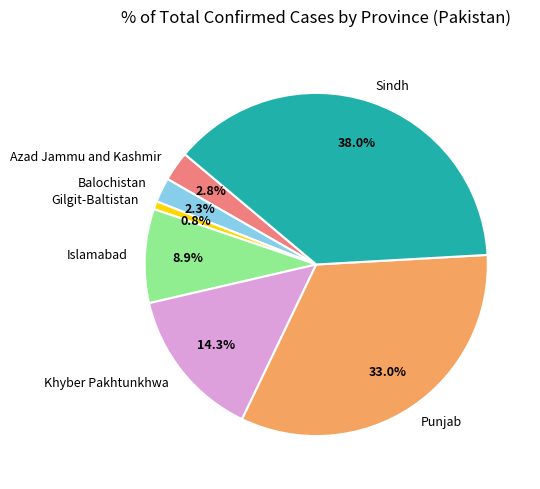

To the nearest percent, what is the difference between the largest and smallest slice percentages?

37%